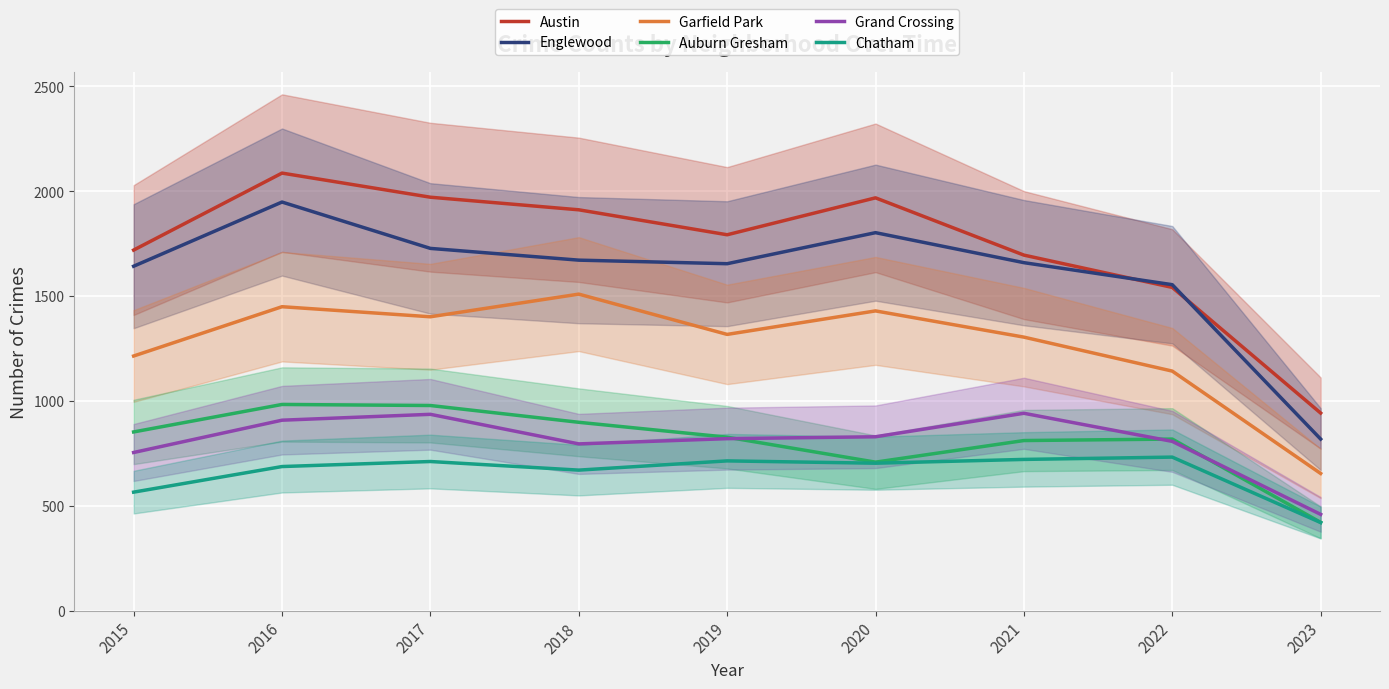

Is the value of Garfield Park at 2015 greater than the value of Chatham at 2020?

Yes